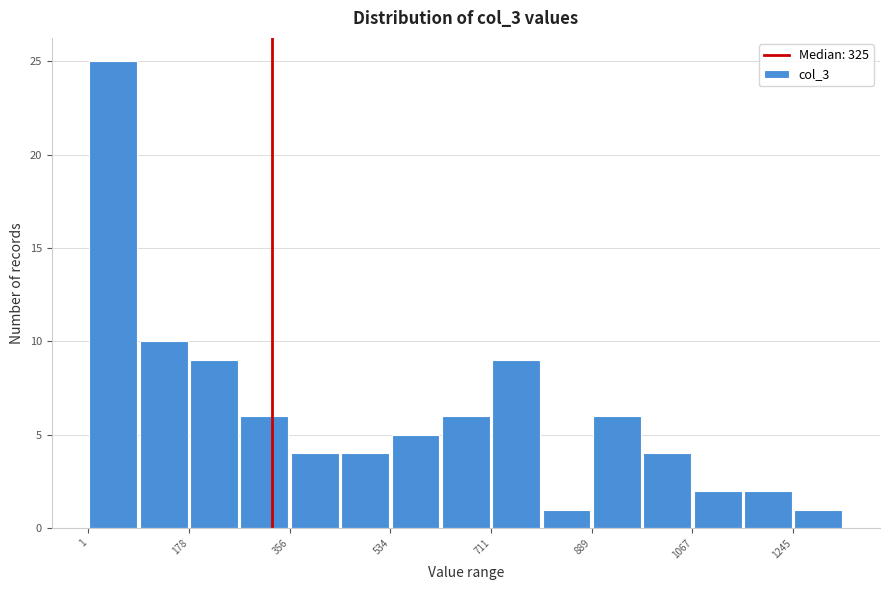

Reading left to right, list every bar in this chart as the range it spans on the x-axis followed by its height. Neither the bar edges nor the heights are printed on the chart, so give them approximately, as read against the axes.

0 to 80: 25
80 to 180: 10
180 to 260: 9
260 to 360: 6
360 to 440: 4
440 to 540: 4
540 to 620: 5
620 to 720: 6
720 to 800: 9
800 to 880: 1
880 to 980: 6
980 to 1060: 4
1060 to 1160: 2
1160 to 1240: 2
1240 to 1340: 1